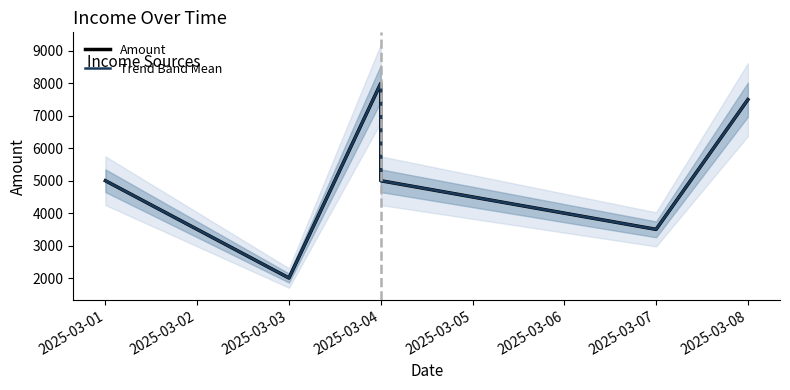

True or false: Amount and Trend Band Mean cross at least once.

False